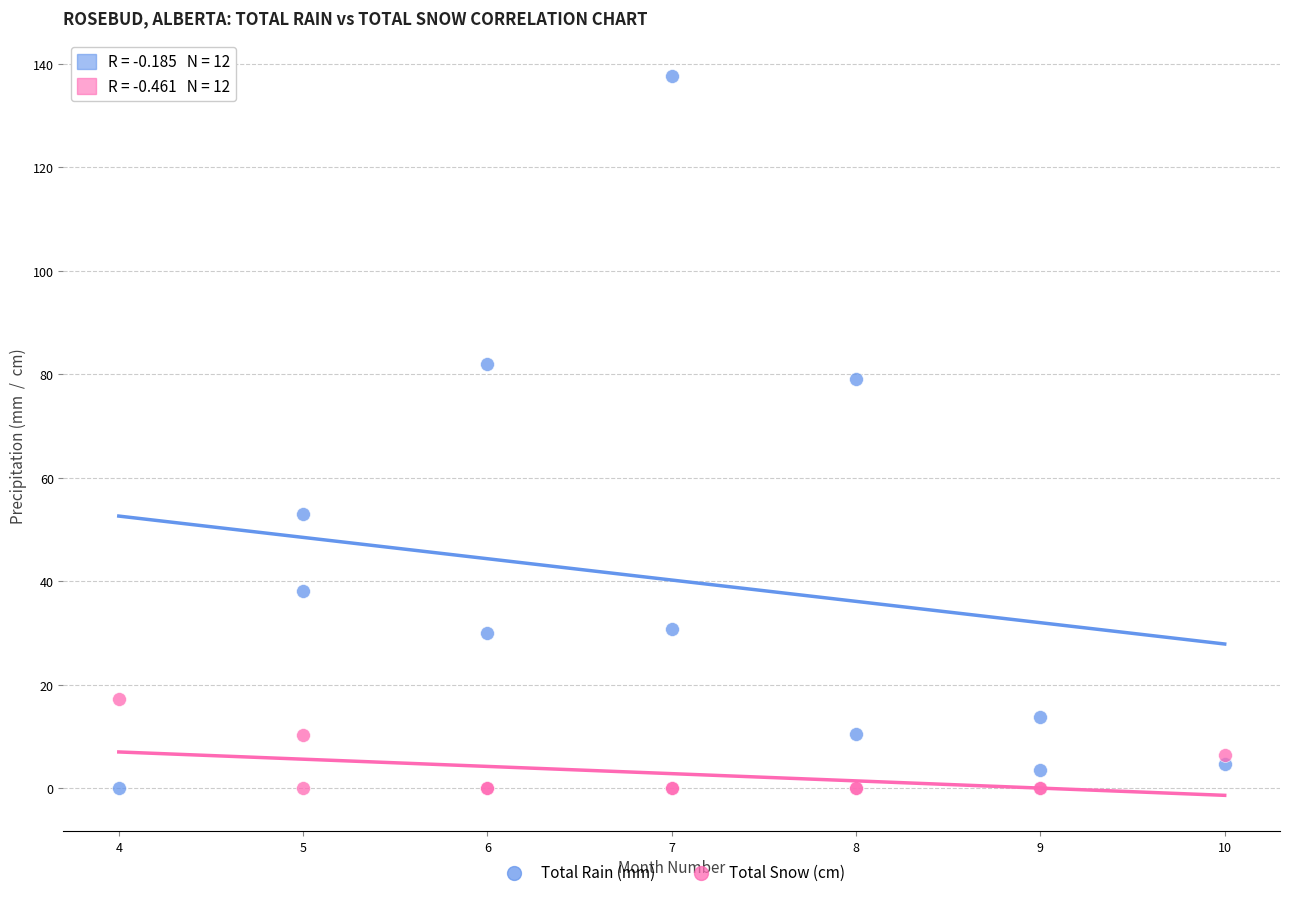

Which series has the widest spread of Y values?

Total Rain (mm)